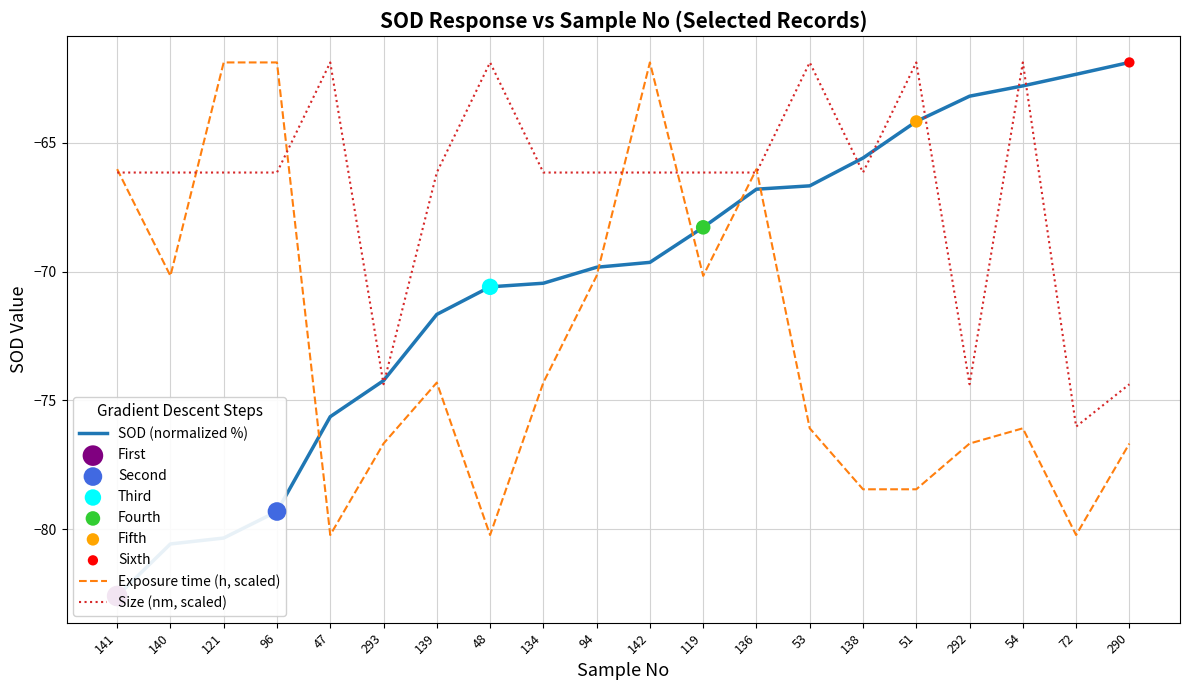

At how many categories does at least one series exceed -65?

11